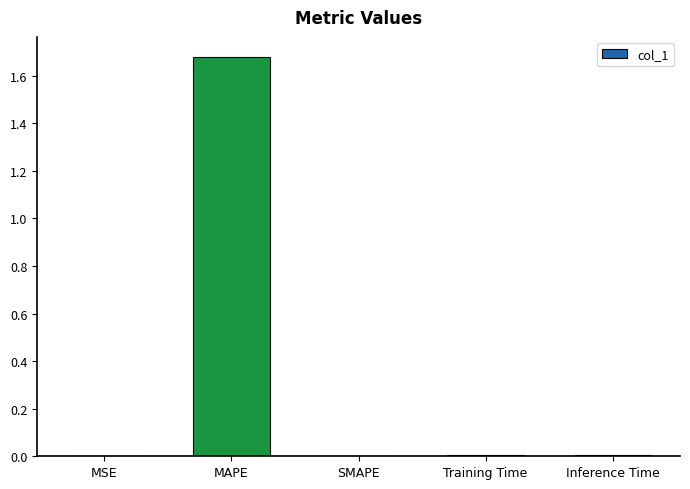

Which label corresponds to the largest value in the chart?

MAPE